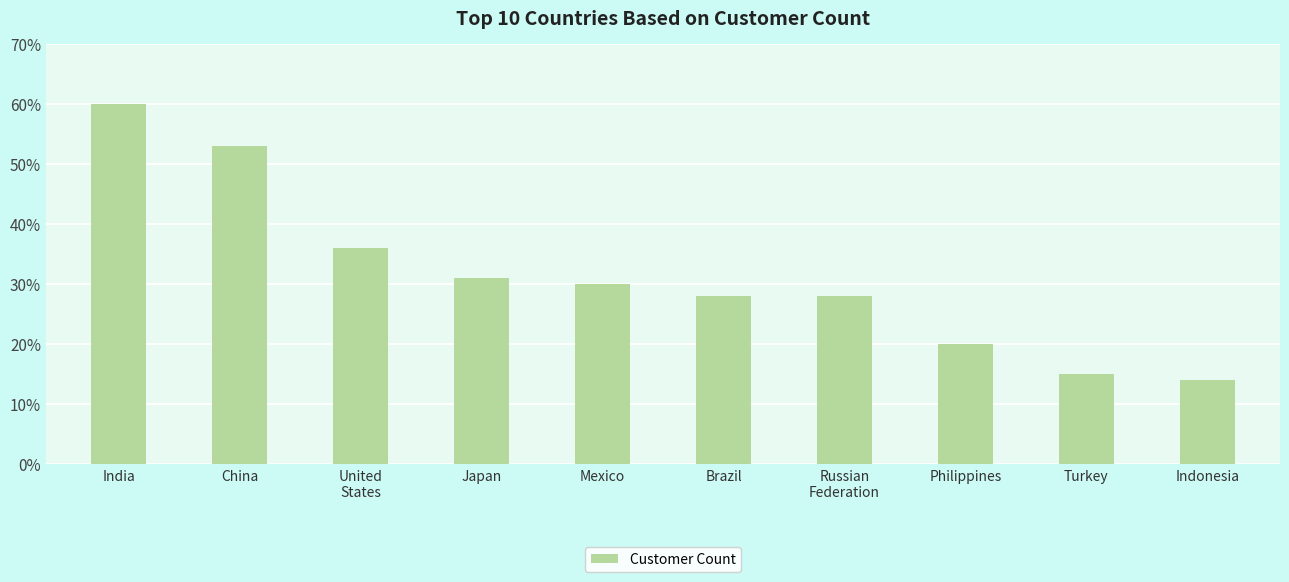

How many values are between 20 and 36?

6